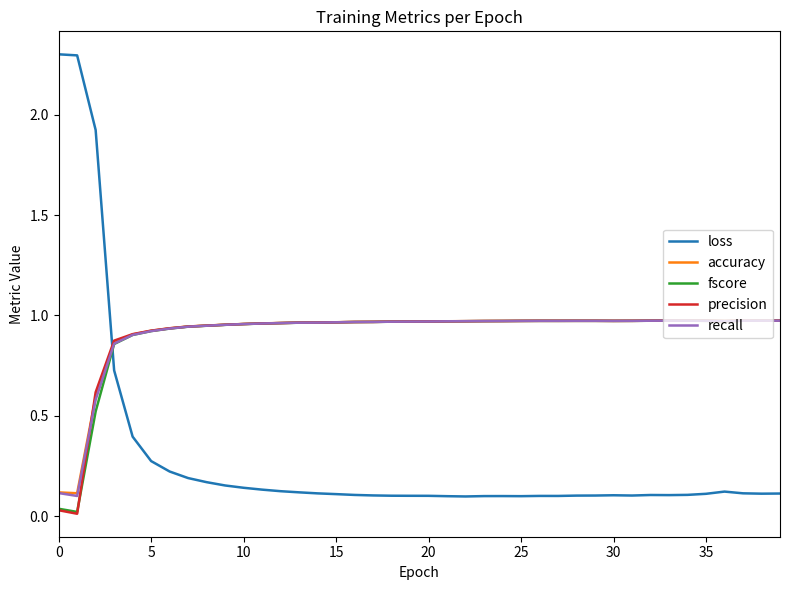

In precision, how many points are higher than both neighbors (excluding endpoints)?

4